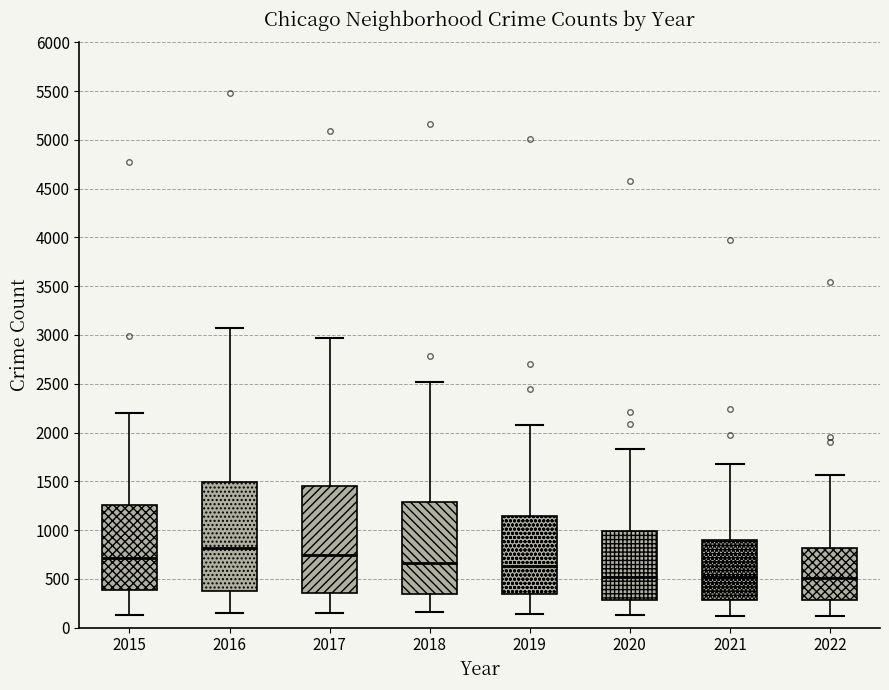

Reading left to right, transcribe this box plot: for each box, give where its median line is, the range the box spans, and where its two whiskers end, as read against the y-axis. The values are not printed on the chart, so give them approximately, as read against the axis.

2015: median 700, box 400 to 1250, whiskers 150 to 2200
2016: median 800, box 400 to 1500, whiskers 150 to 3050
2017: median 750, box 350 to 1450, whiskers 150 to 2950
2018: median 650, box 350 to 1300, whiskers 150 to 2500
2019: median 650, box 350 to 1150, whiskers 150 to 2100
2020: median 500, box 300 to 1000, whiskers 150 to 1850
2021: median 500, box 300 to 900, whiskers 100 to 1700
2022: median 500, box 300 to 800, whiskers 100 to 1550